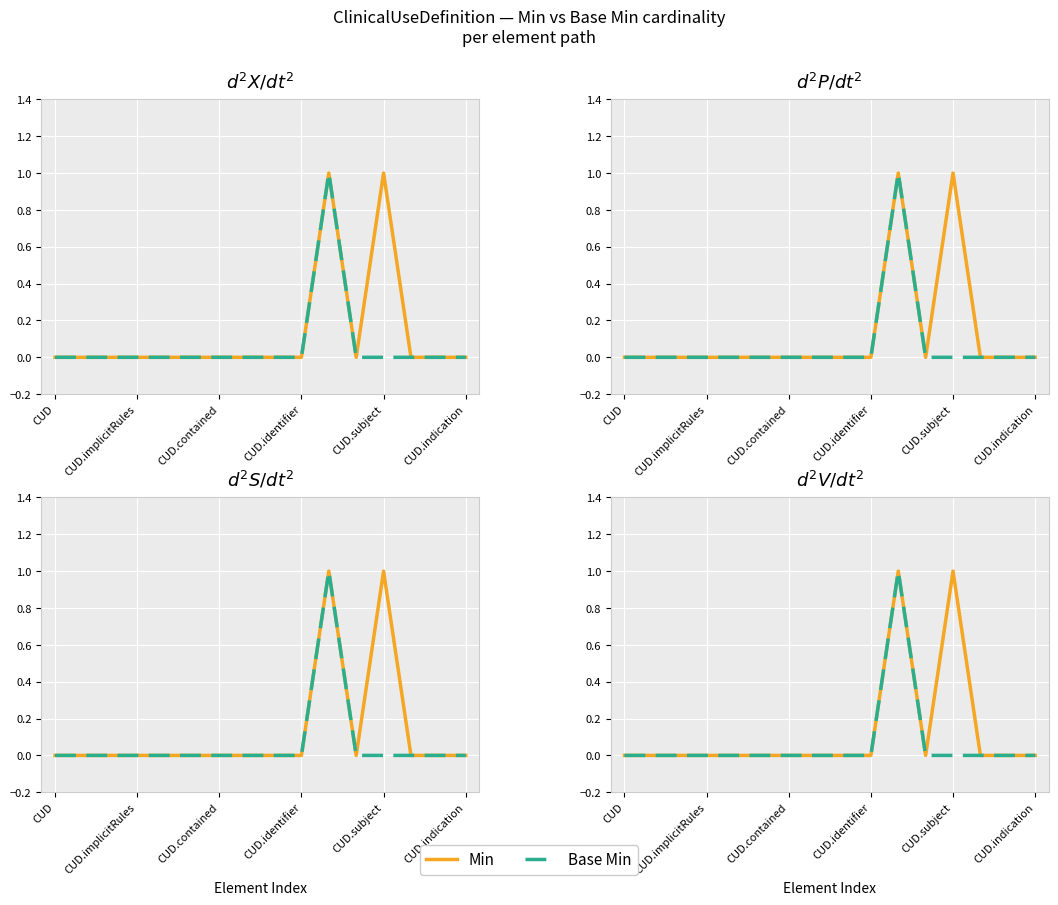

At which category does the chart reach its minimum across all series?

CUD